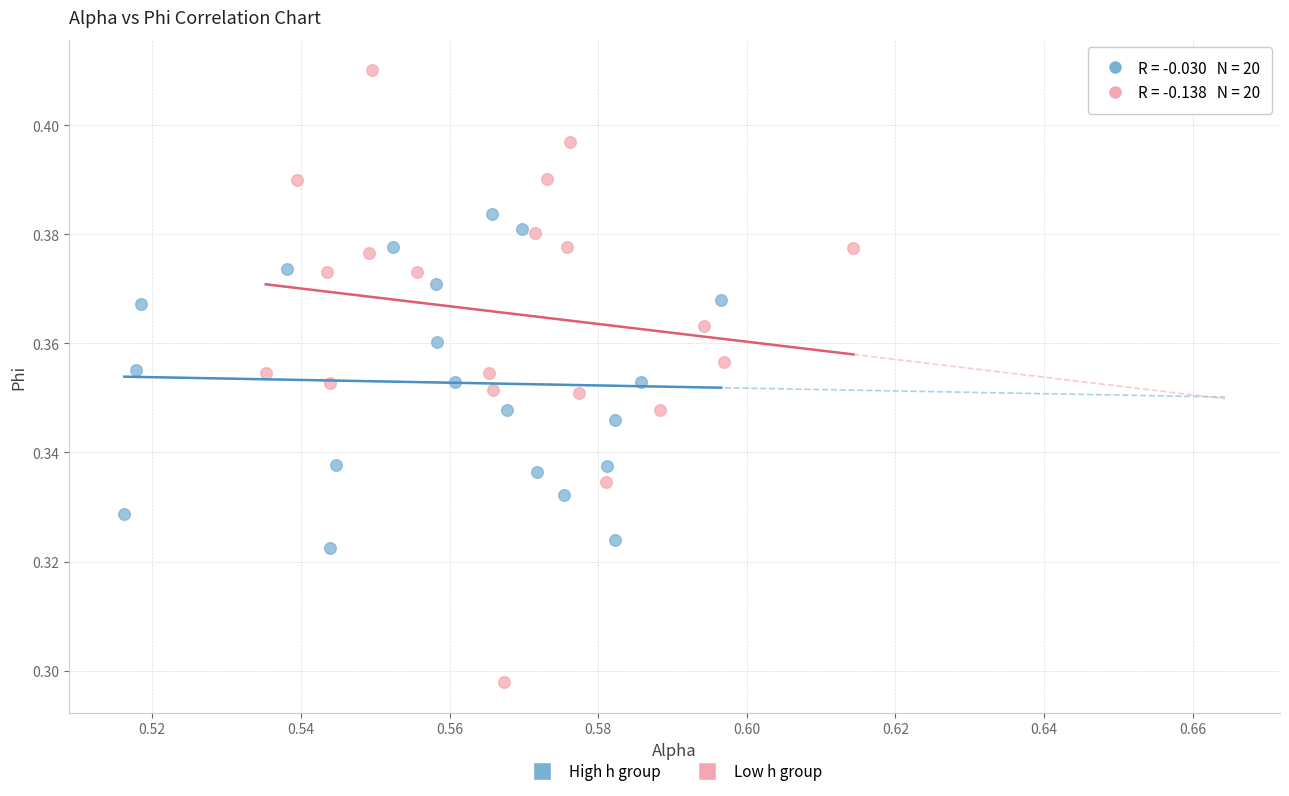

Which series has the largest Y range (max minus min)?

Low h group